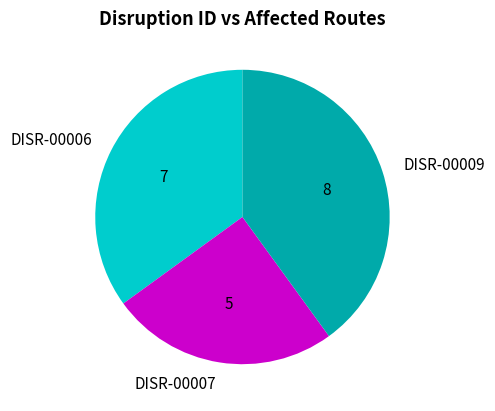

How many segments does this pie chart have?

3